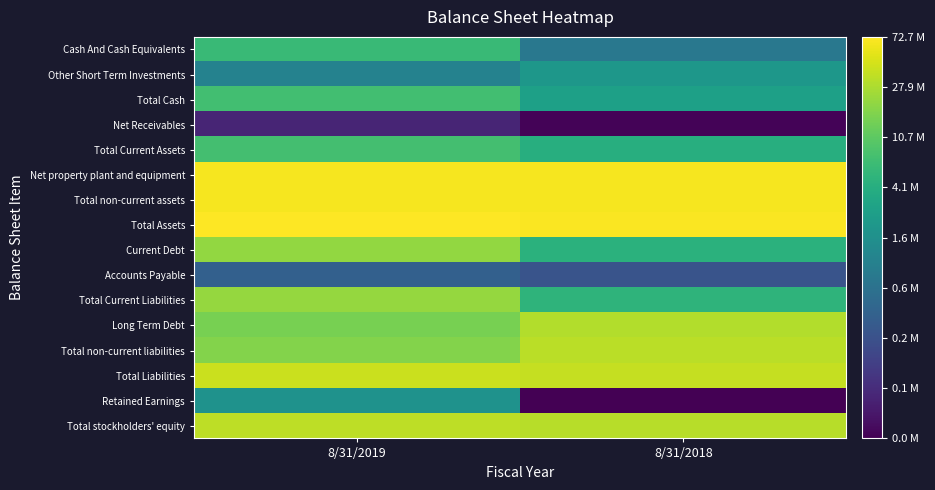

Which series has the largest total across all categories?

Total Assets